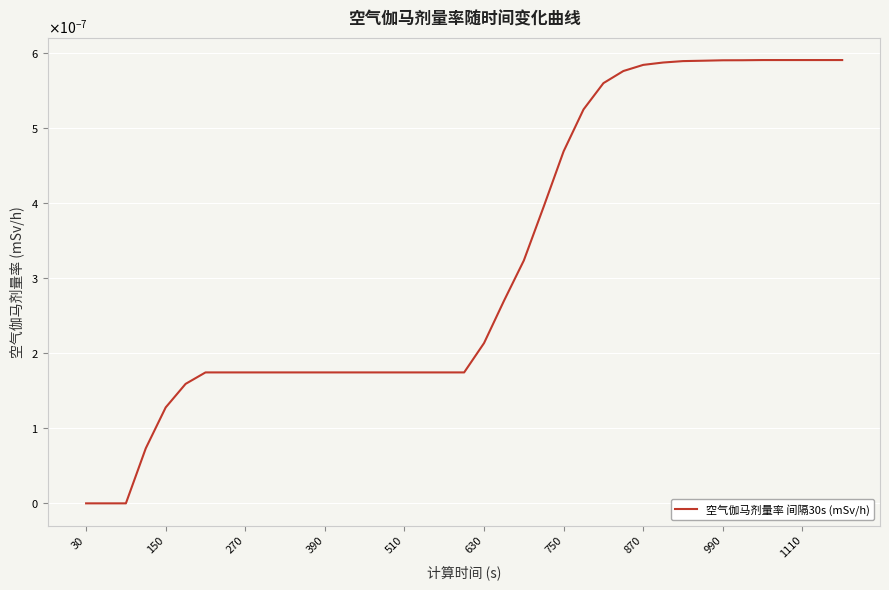

Does the chart display data point markers on the line(s)?

No